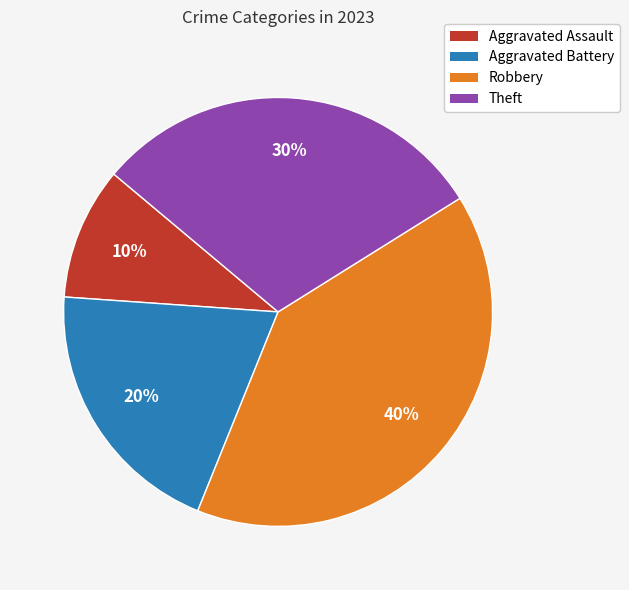

How many slices are in this pie chart?

4